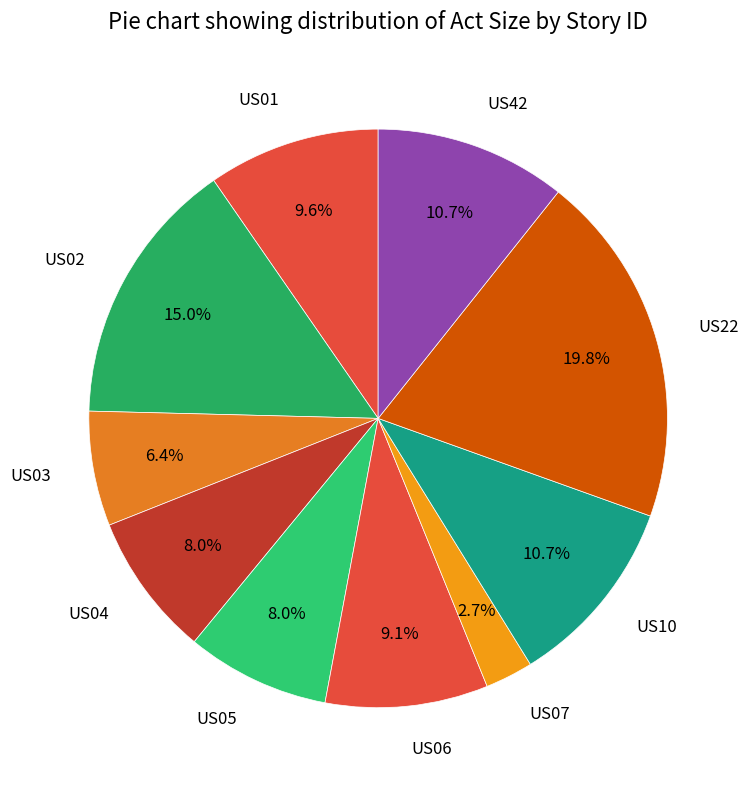

Which slice is the smallest?

US07